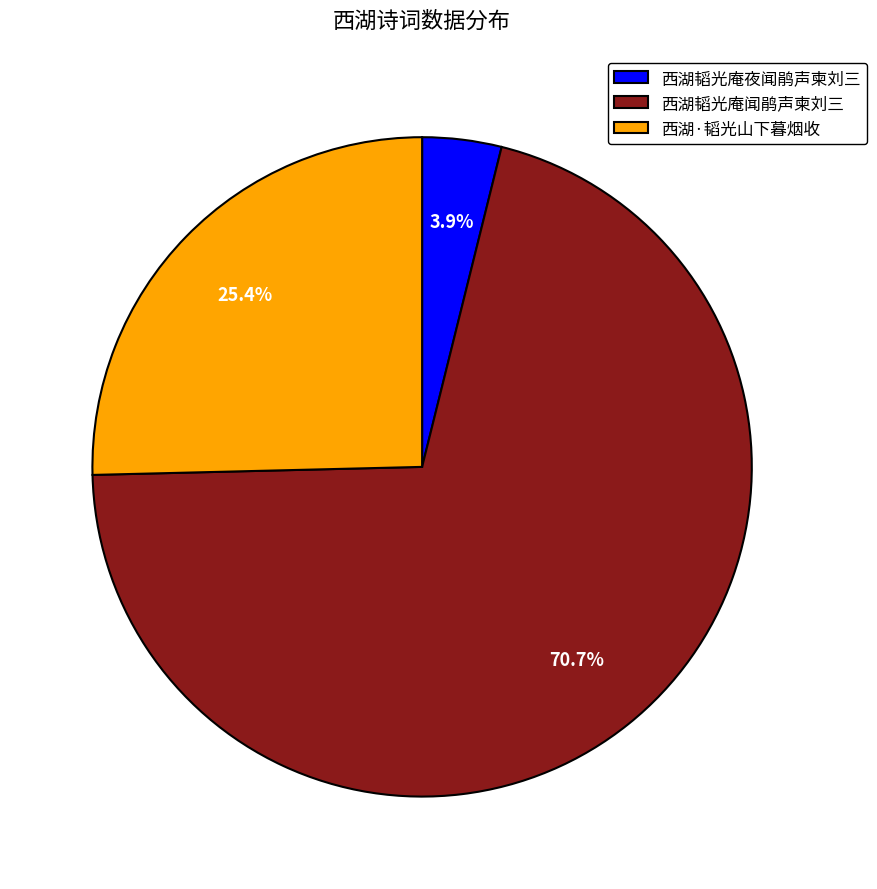

Which category has the biggest portion of the pie?

西湖韬光庵闻鹃声柬刘三